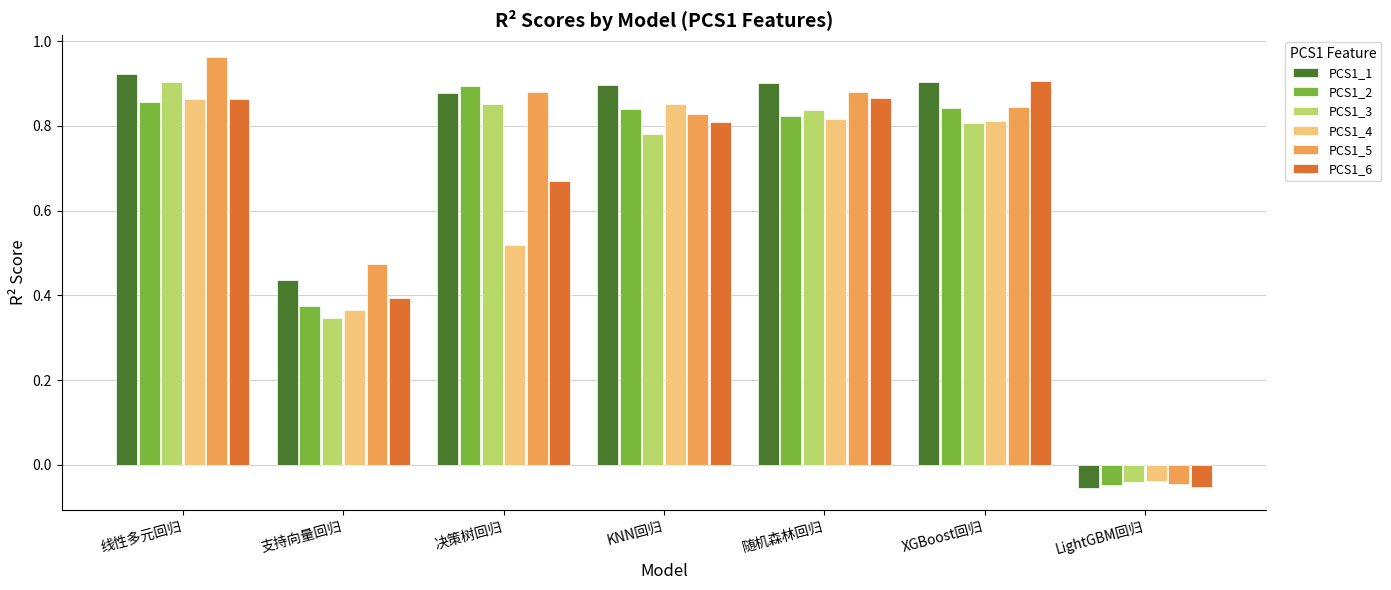

How many values in PCS1_6 are above zero?

6